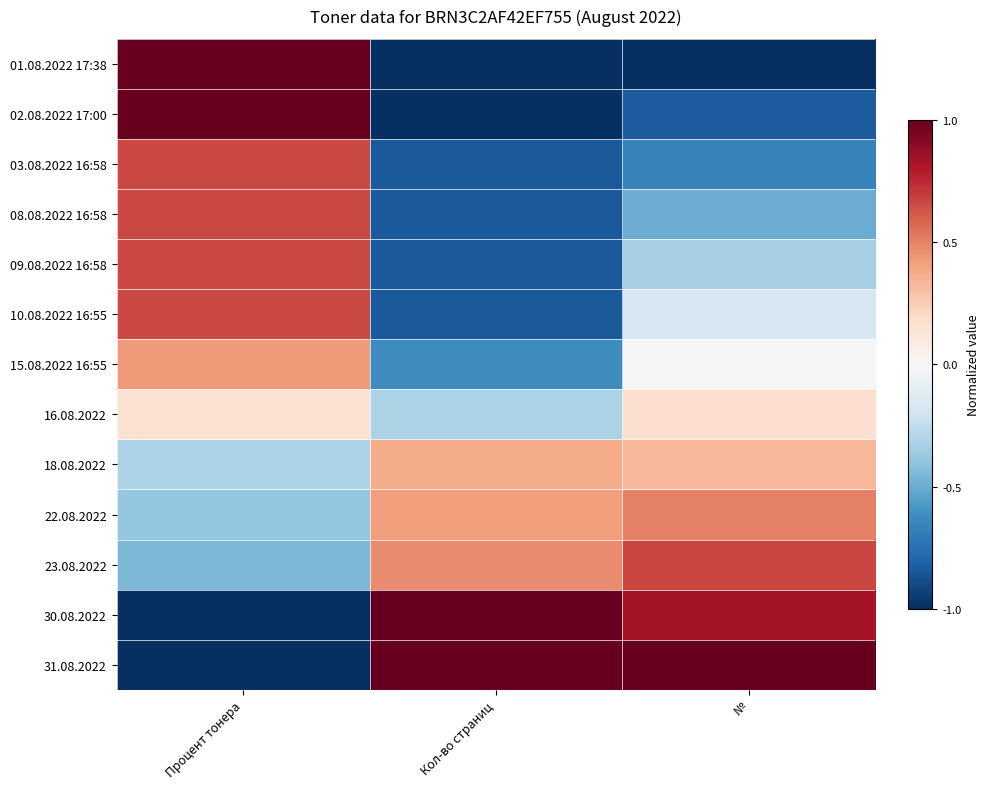

Which series has the largest total across all categories?

31.08.2022